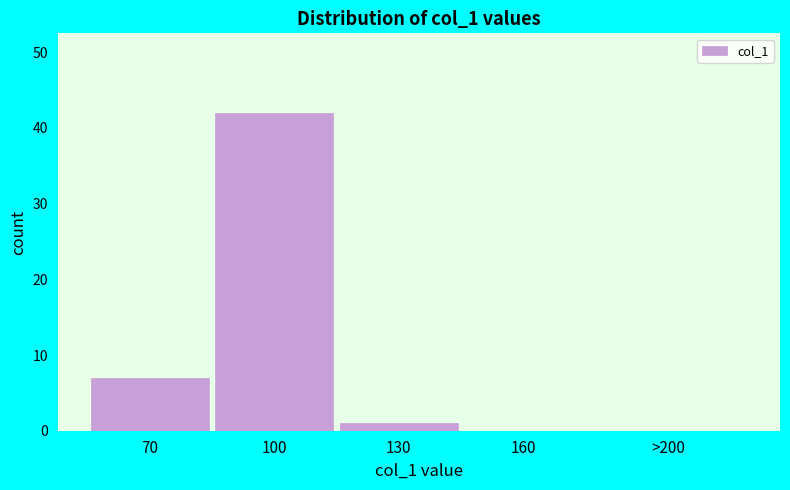

Reading left to right, extract all data points from this chart.

70=7	100=42	130=1	160=0	>200=0